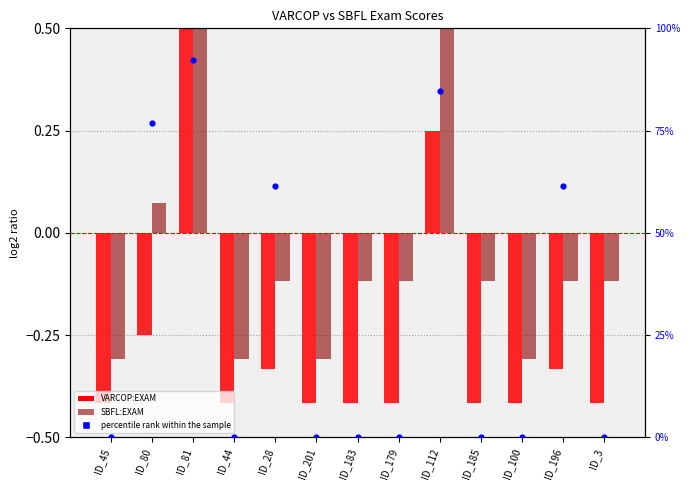

Which series contains the highest Y value?

percentile rank within the sample